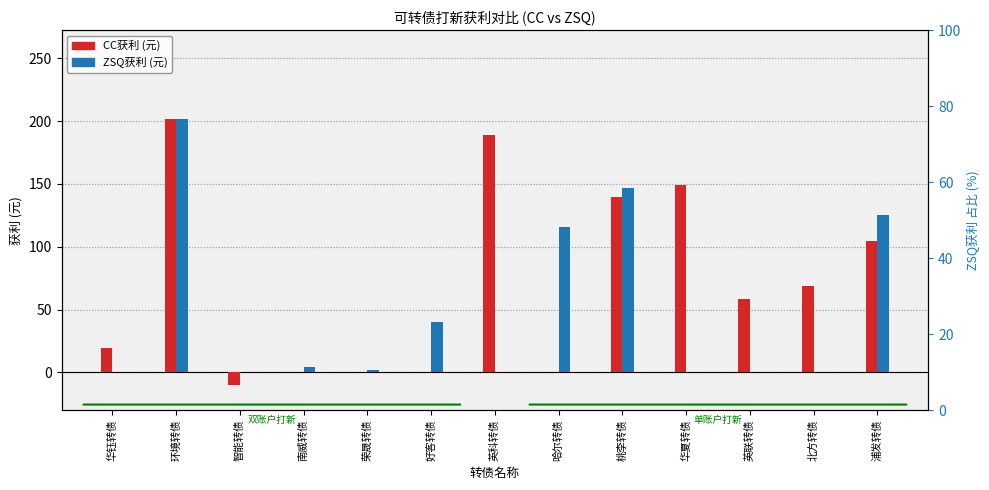

Reading right to left, extract all data points from this chart.

CC获利: 104.4	68.9	58.8	148.8	139.9	0.0	188.8	0.0	0.0	0.0	-10.1	201.8	19.3
ZSQ获利: 125.4	0.0	0.0	0.0	146.4	116.0	0.0	39.8	2.2	4.6	0.0	201.8	0.0